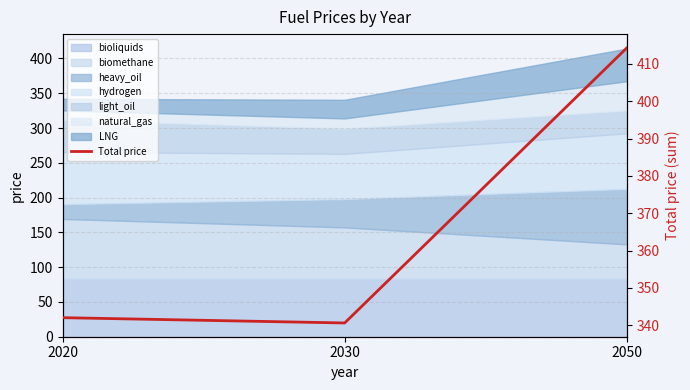

List the labels in order of value, smallest first.

2030, 2020, 2050